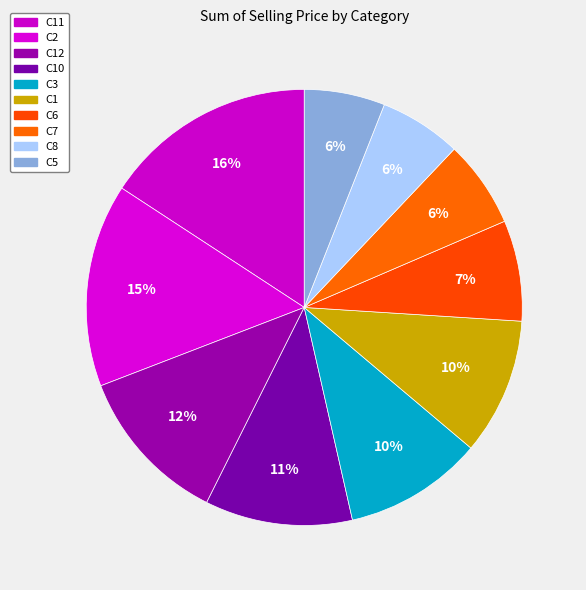

Count the number of slices in the pie.

10